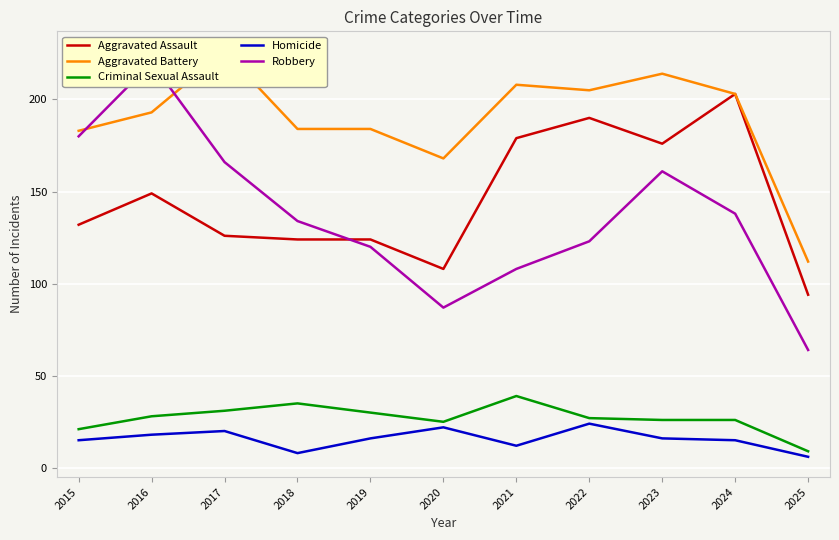

Where is Aggravated Assault nearest to the value 148?

2016